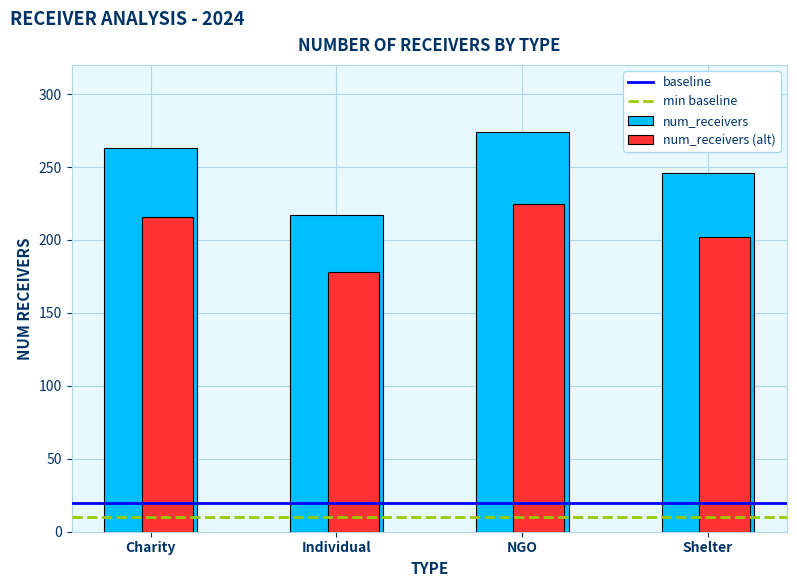

List the labels in order of num_receivers value, smallest first.

Individual, Shelter, Charity, NGO